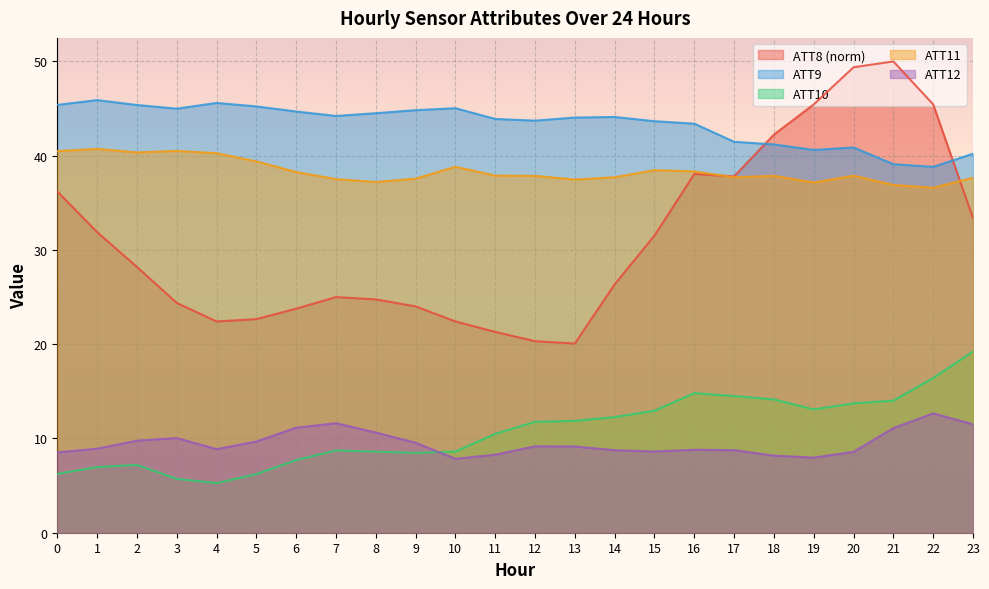

In ATT10, how many points are higher than both neighbors (excluding endpoints)?

3